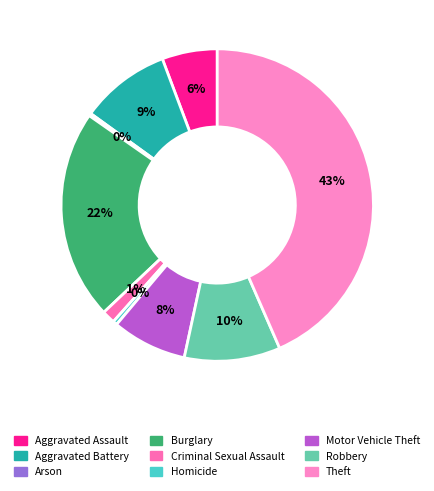

Does Aggravated Battery account for over 50% of the chart?

No